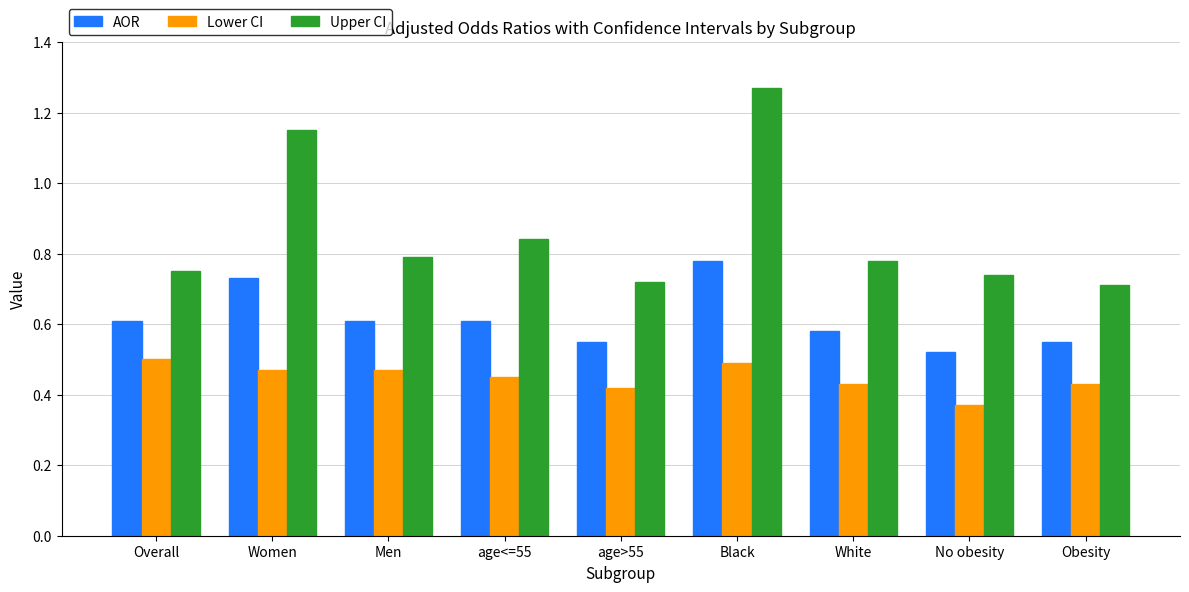

At which label does AOR reach its minimum?

No obesity